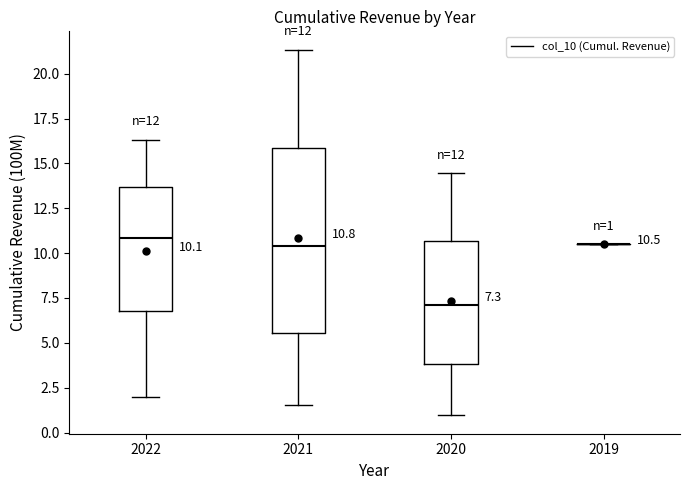

Which box is the tallest, from its lower edge to its upper edge?

2021